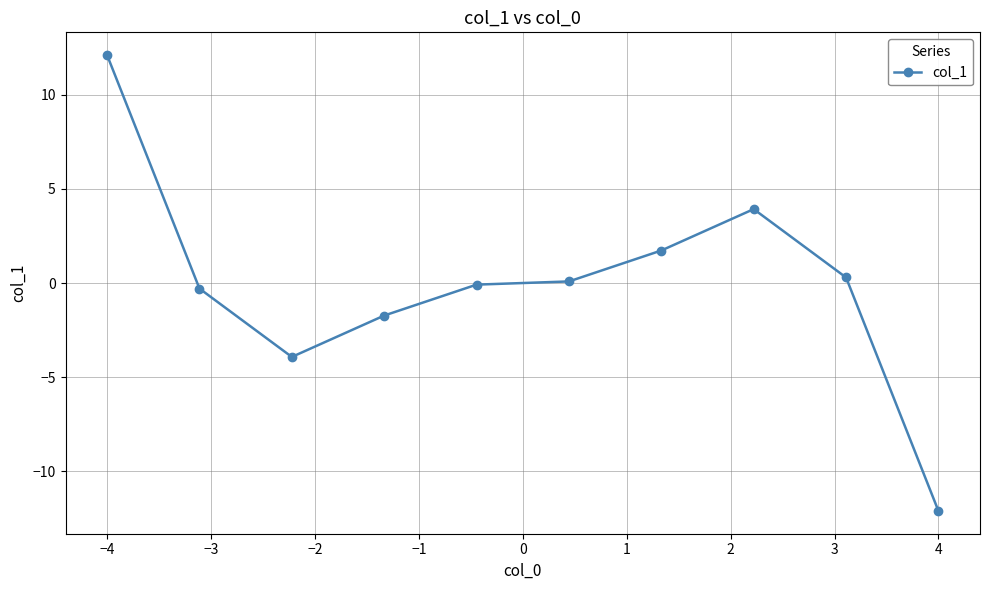

What is the difference between the maximum and minimum values?

24.2